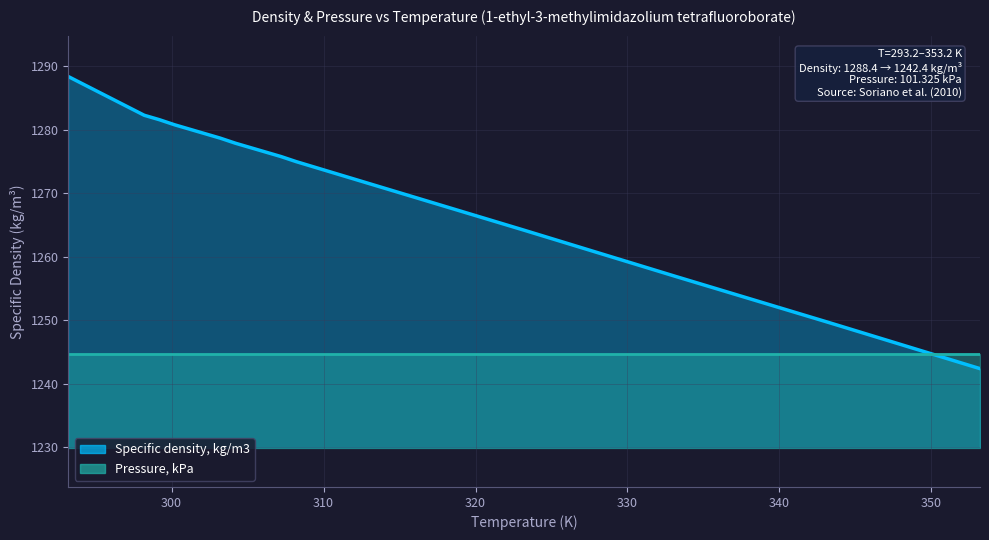

Count the number of values greater than 1277.

9